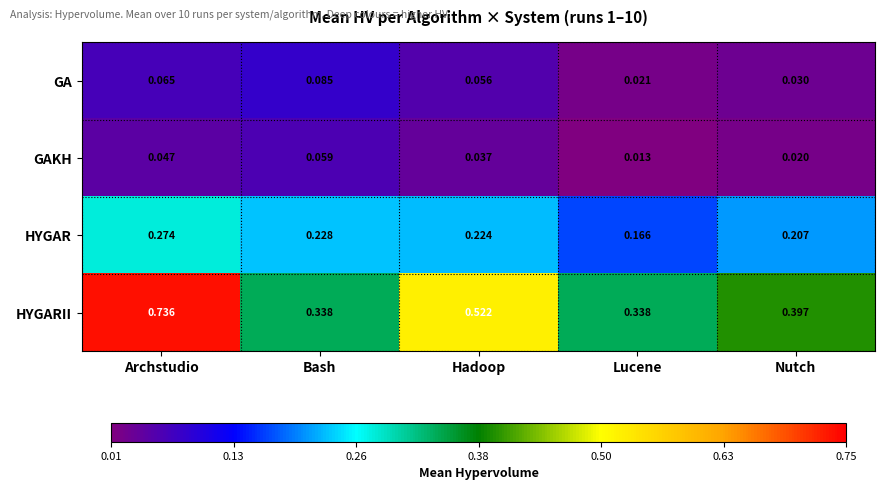

At which category is the sum across all series the highest?

Archstudio